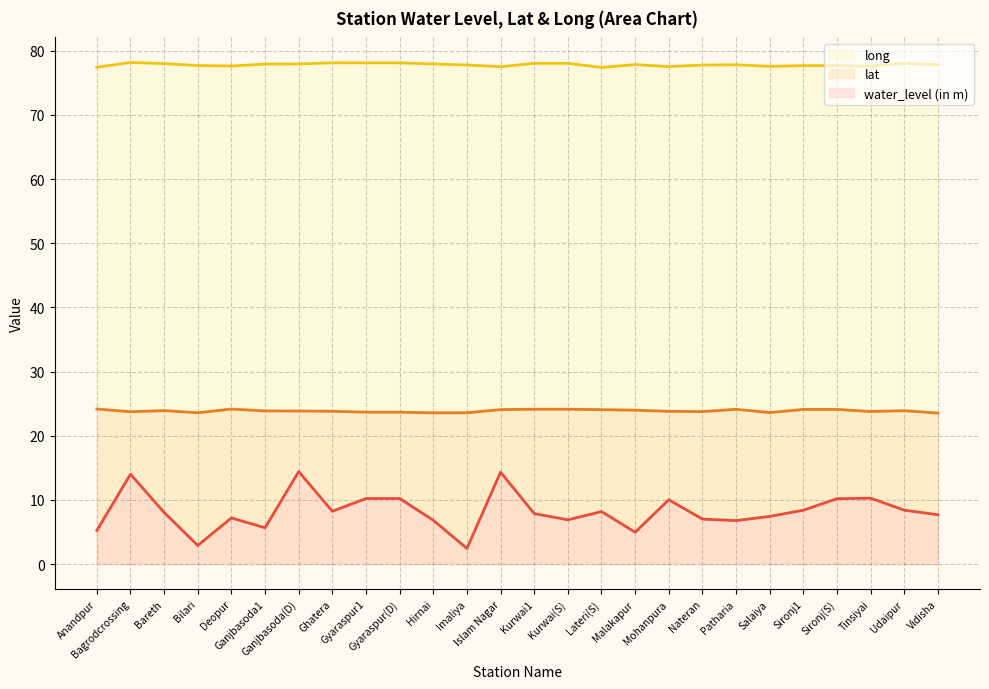

Reading right to left, what are all the values shown in this chart?

water_level (in m): Vidisha=7.7	Udaipur=8.4	Tinsiyai=10.3	Sironj(S)=10.2	Sironj1=8.4	Salaiya=7.4	Patharia=6.8	Nateran=7.0	Mohanpura=10.0	Malakapur=5.0	Lateri(S)=8.2	Kurwai(S)=6.9	Kurwai1=7.9	Islam Nagar=14.3	Imaliya=2.4	Hirnai=6.8	Gyaraspur(D)=10.2	Gyaraspur1=10.2	Ghatera=8.2	Ganjbasoda(D)=14.4	Ganjbasoda1=5.7	Deopur=7.2	Bilari=2.9	Bareth=8.0	Bagrodcrossing=14.0	Anandpur=5.2
lat: Vidisha=23.5	Udaipur=23.9	Tinsiyai=23.8	Sironj(S)=24.1	Sironj1=24.1	Salaiya=23.6	Patharia=24.1	Nateran=23.8	Mohanpura=23.8	Malakapur=24.0	Lateri(S)=24.1	Kurwai(S)=24.1	Kurwai1=24.1	Islam Nagar=24.1	Imaliya=23.6	Hirnai=23.6	Gyaraspur(D)=23.7	Gyaraspur1=23.7	Ghatera=23.8	Ganjbasoda(D)=23.8	Ganjbasoda1=23.9	Deopur=24.2	Bilari=23.6	Bareth=23.9	Bagrodcrossing=23.7	Anandpur=24.2
long: Vidisha=77.8	Udaipur=78.1	Tinsiyai=77.6	Sironj(S)=77.7	Sironj1=77.7	Salaiya=77.6	Patharia=77.8	Nateran=77.8	Mohanpura=77.5	Malakapur=77.9	Lateri(S)=77.4	Kurwai(S)=78.0	Kurwai1=78.0	Islam Nagar=77.5	Imaliya=77.8	Hirnai=78.0	Gyaraspur(D)=78.1	Gyaraspur1=78.1	Ghatera=78.1	Ganjbasoda(D)=77.9	Ganjbasoda1=77.9	Deopur=77.6	Bilari=77.7	Bareth=78.0	Bagrodcrossing=78.2	Anandpur=77.4